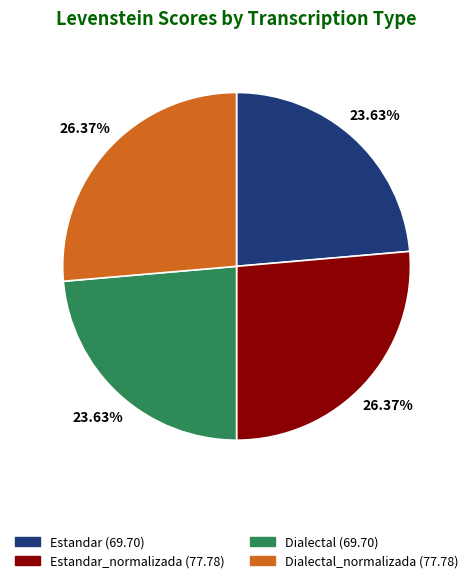

Is there a majority slice in this chart?

No